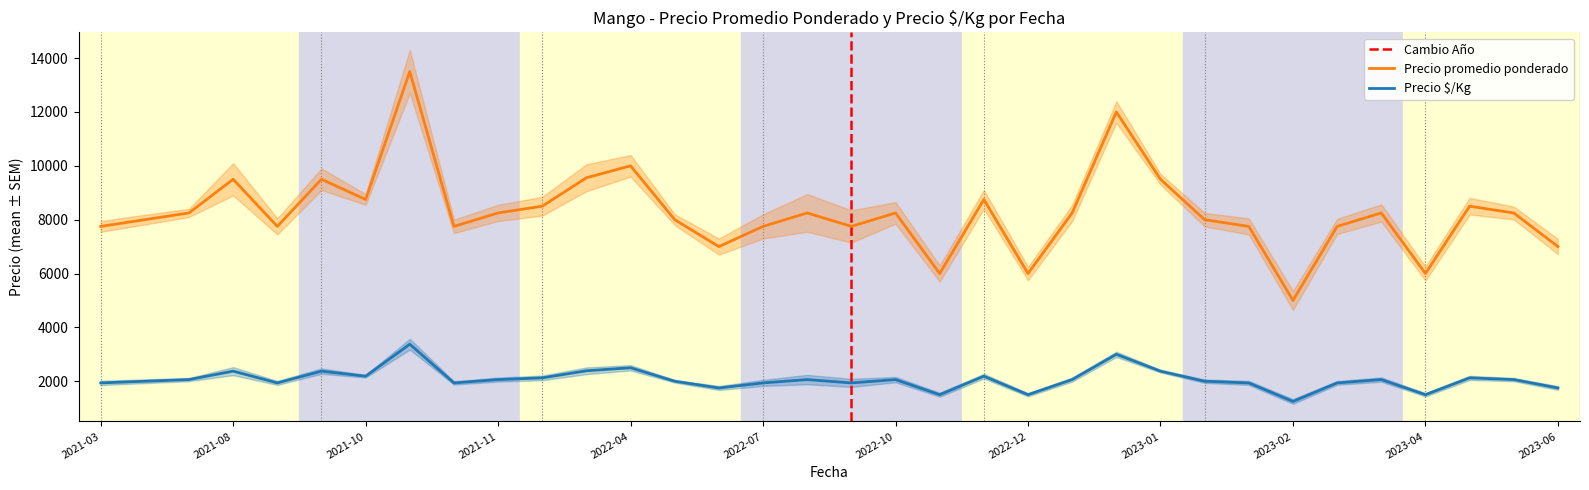

What is the sum of the Precio promedio ponderado values at 2021-03-23 and 2021-09-03?

15750